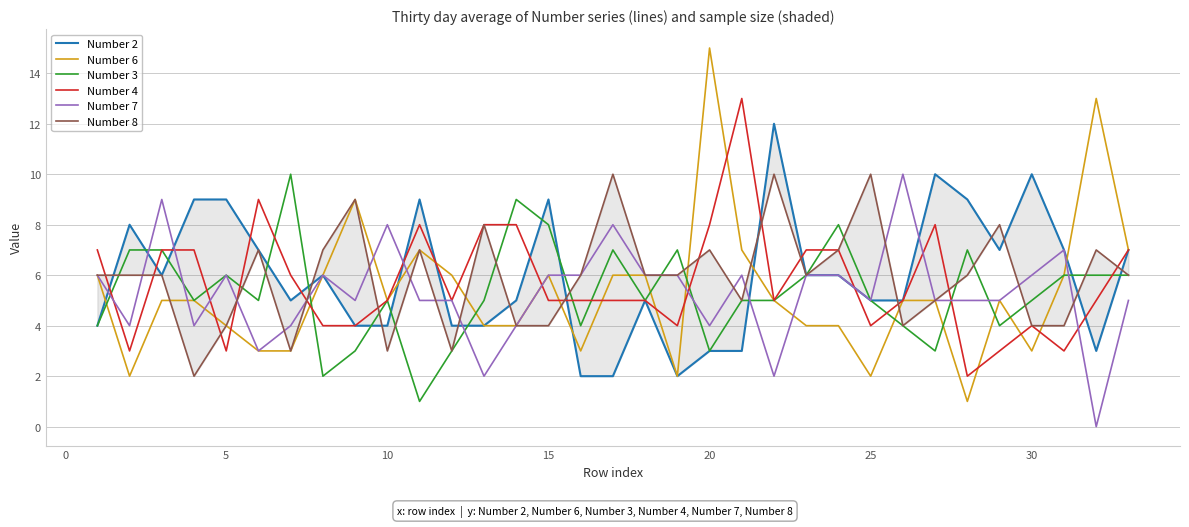

Is it true that Number 6 equals 4 at 5?

True